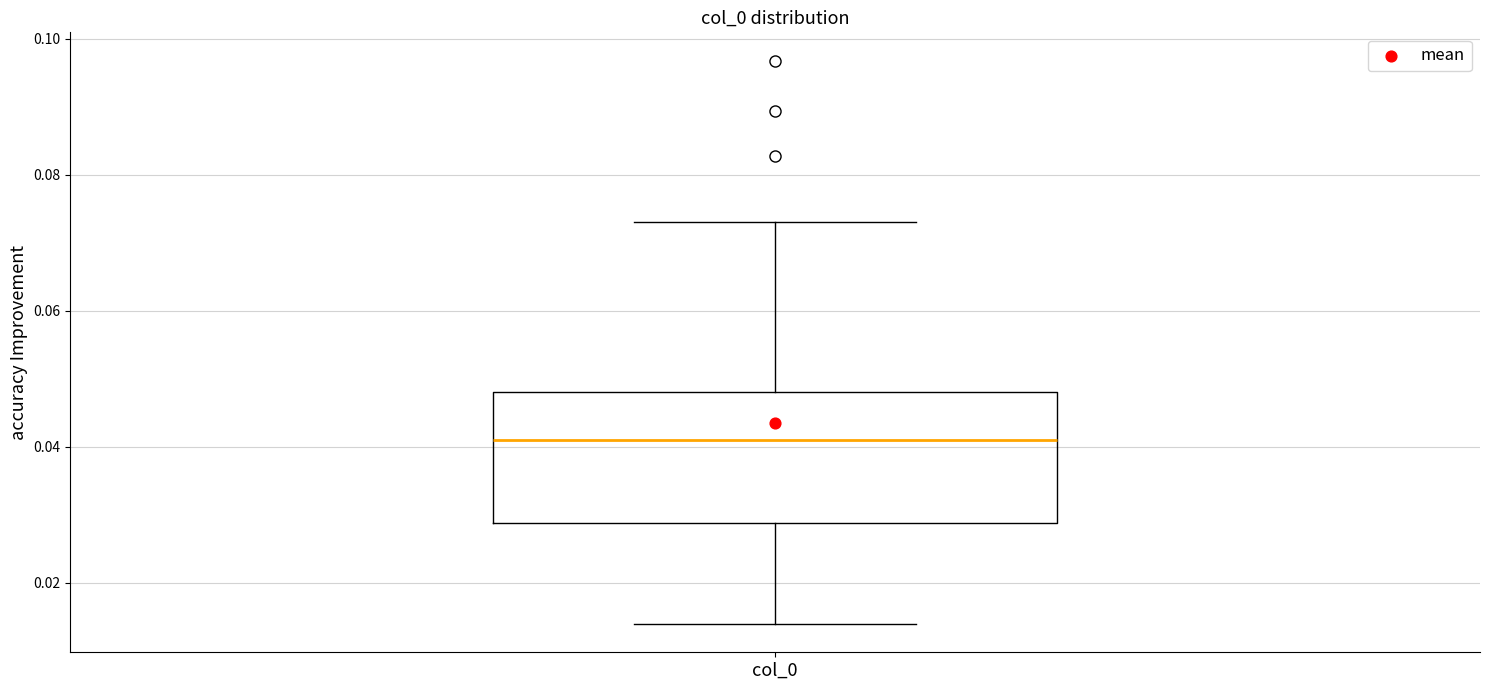

Read this box plot against the y-axis: the position of the median line, the range covered by the box, and the ends of both whiskers. The values are not printed on the chart, so give them approximately, as read against the axis.

median 0.040, box 0.028 to 0.048, whiskers 0.014 to 0.074